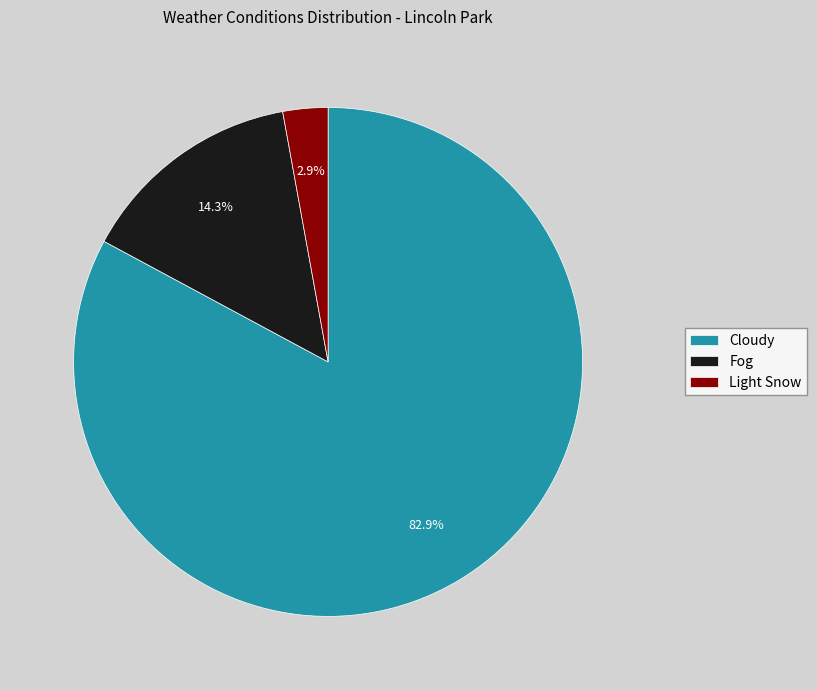

Rank the categories by value from highest to lowest.

Cloudy, Fog, Light Snow